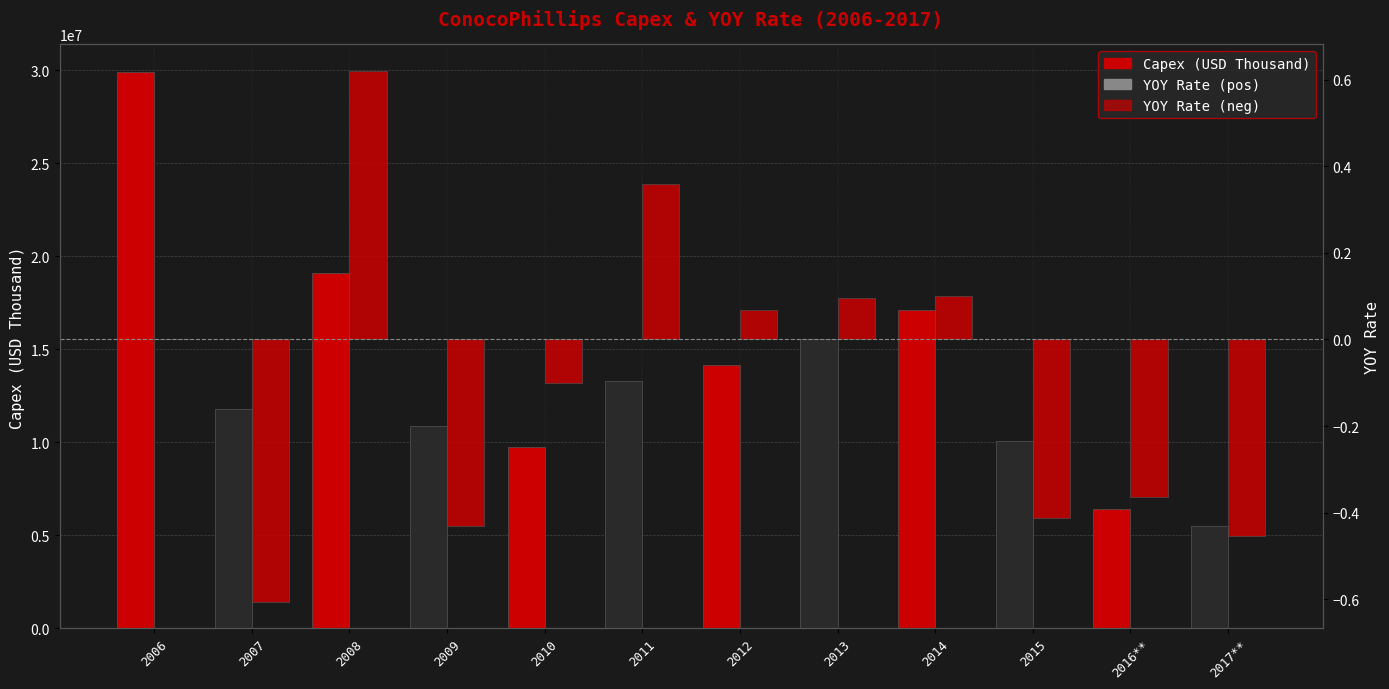

Which series has the largest total across all categories?

Capex (USD Thousand)